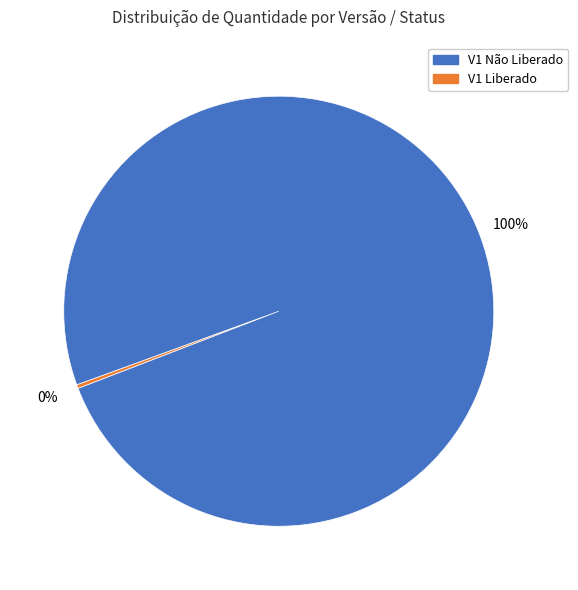

Does any single category account for the majority?

Yes